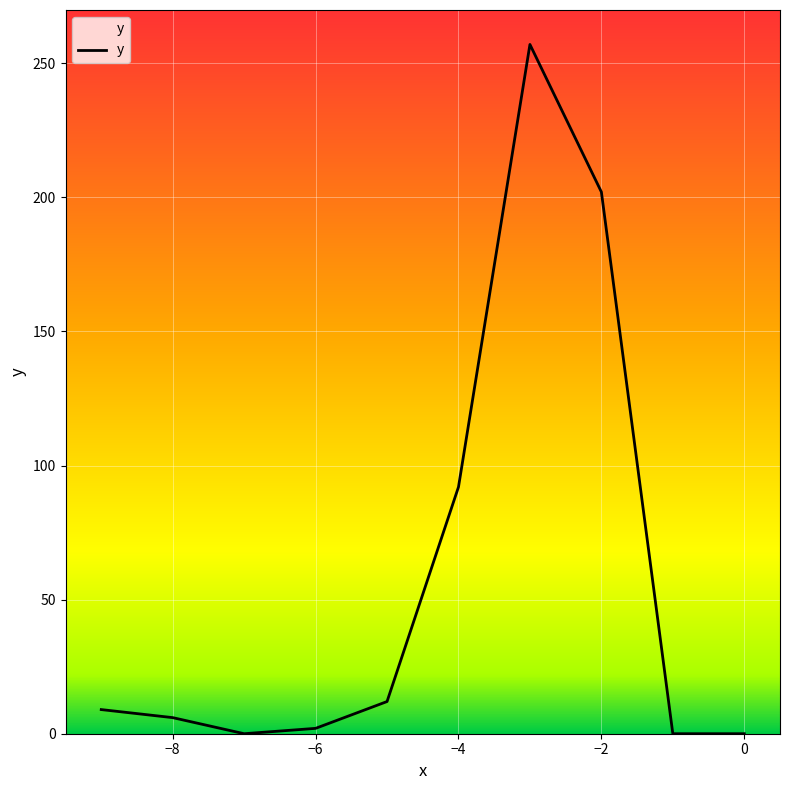

What is the sum of all values?

580